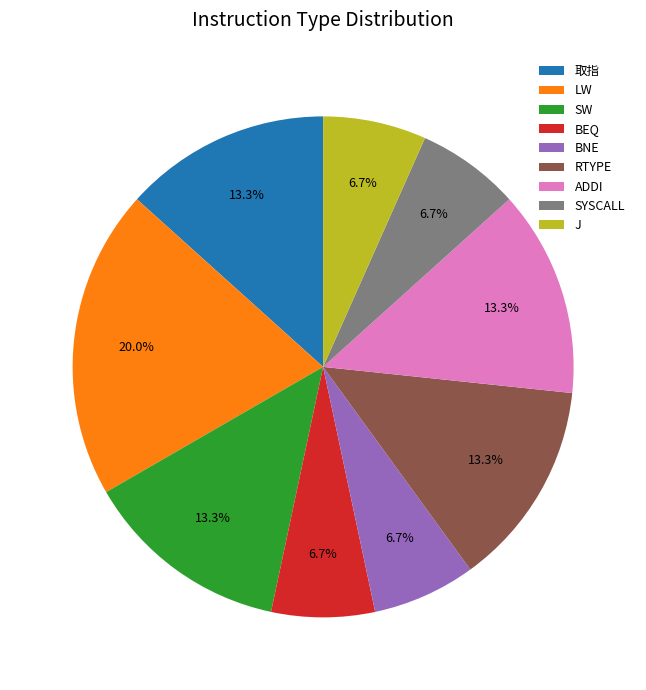

Which category has the biggest portion of the pie?

LW